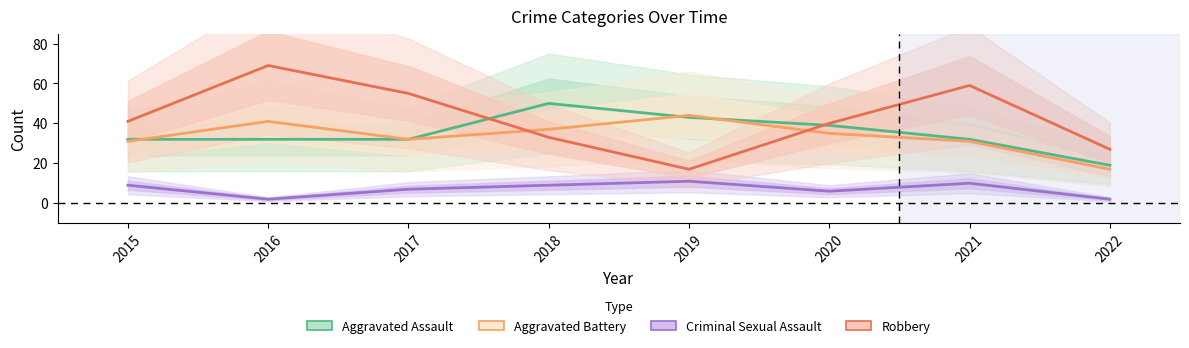

Reading left to right, list all the values displayed in this chart.

Aggravated Assault: 2015=32	2016=32	2017=32	2018=50	2019=43	2020=39	2021=32	2022=19
Aggravated Battery: 2015=31	2016=41	2017=32	2018=37	2019=44	2020=35	2021=31	2022=17
Criminal Sexual Assault: 2015=9	2016=2	2017=7	2018=9	2019=11	2020=6	2021=10	2022=2
Robbery: 2015=41	2016=69	2017=55	2018=33	2019=17	2020=40	2021=59	2022=27